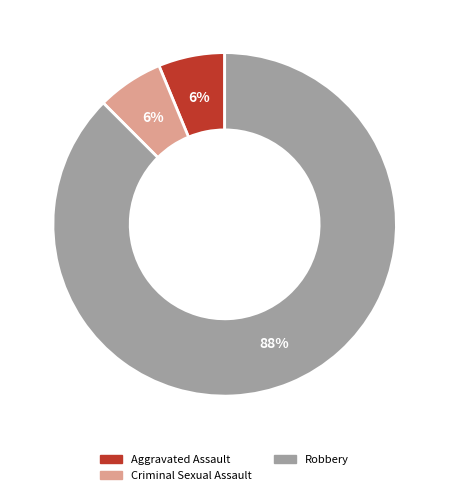

To the nearest percent, what is the average slice percentage?

33%